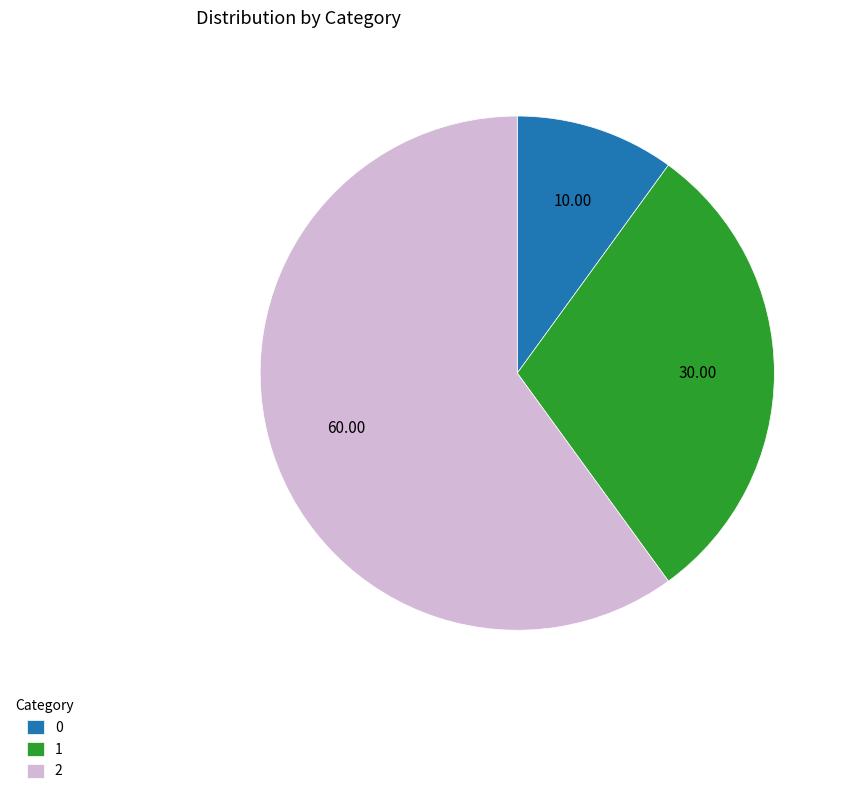

Combined, do 1 and 0 account for over 50%?

No